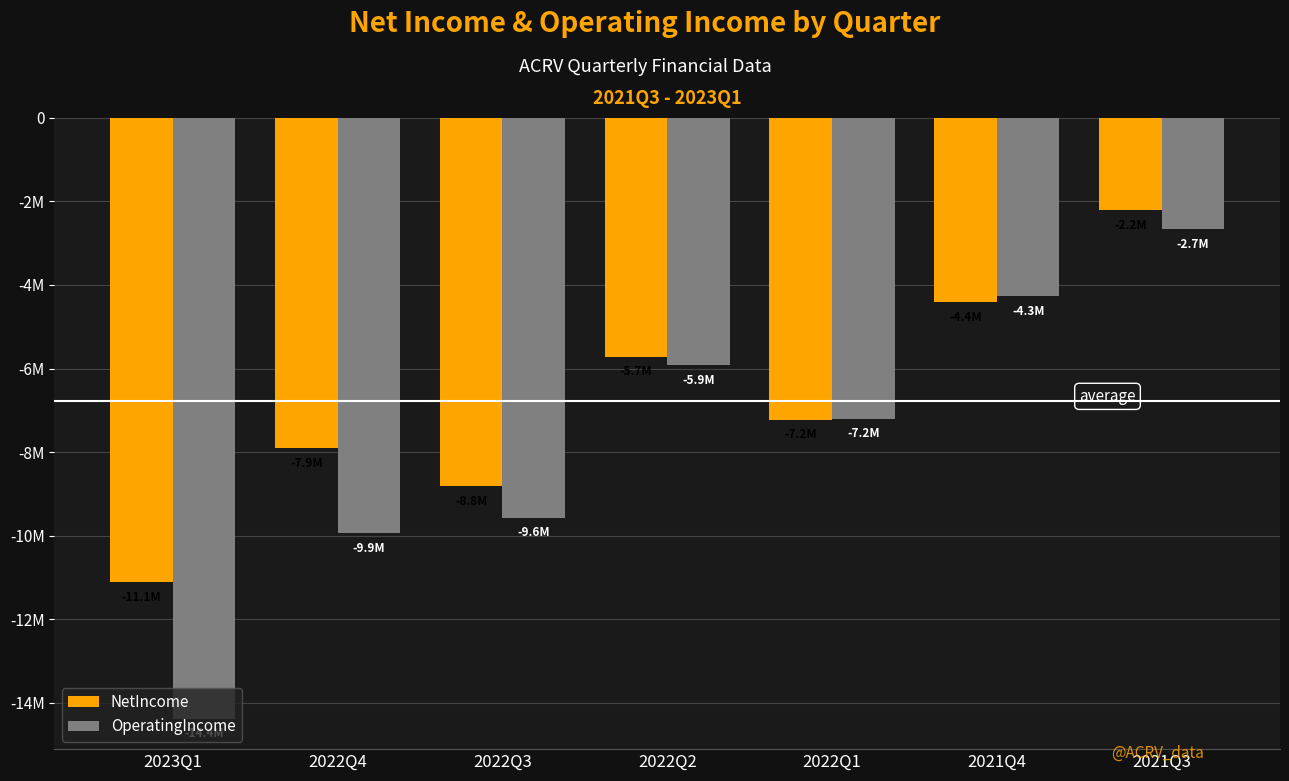

Are the bars grouped side by side (vs. stacked)?

Yes